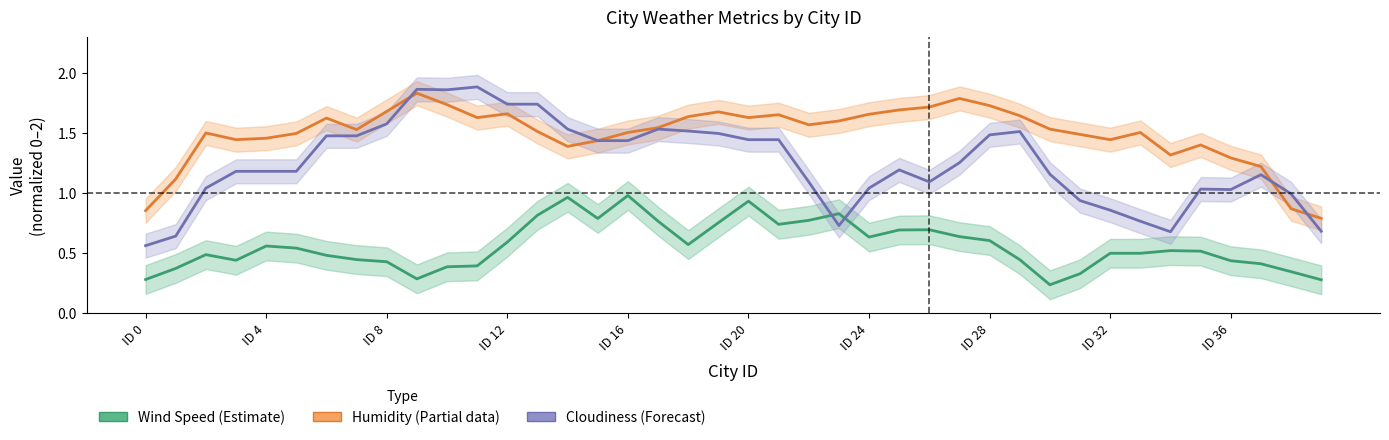

What is the maximum value shown in the chart?

1.9